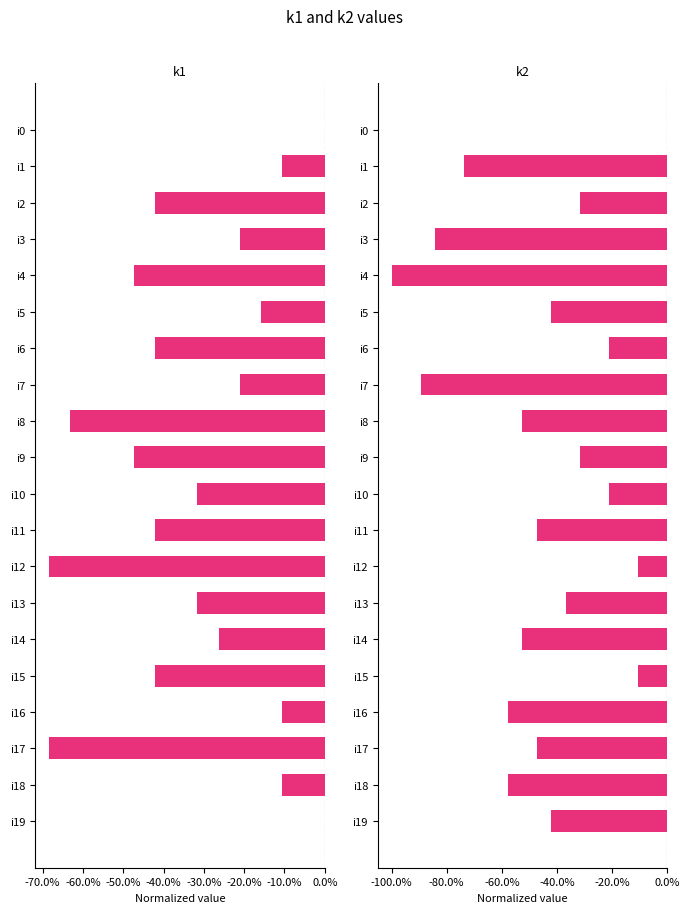

What is the average value of the k2 series?

-0.5